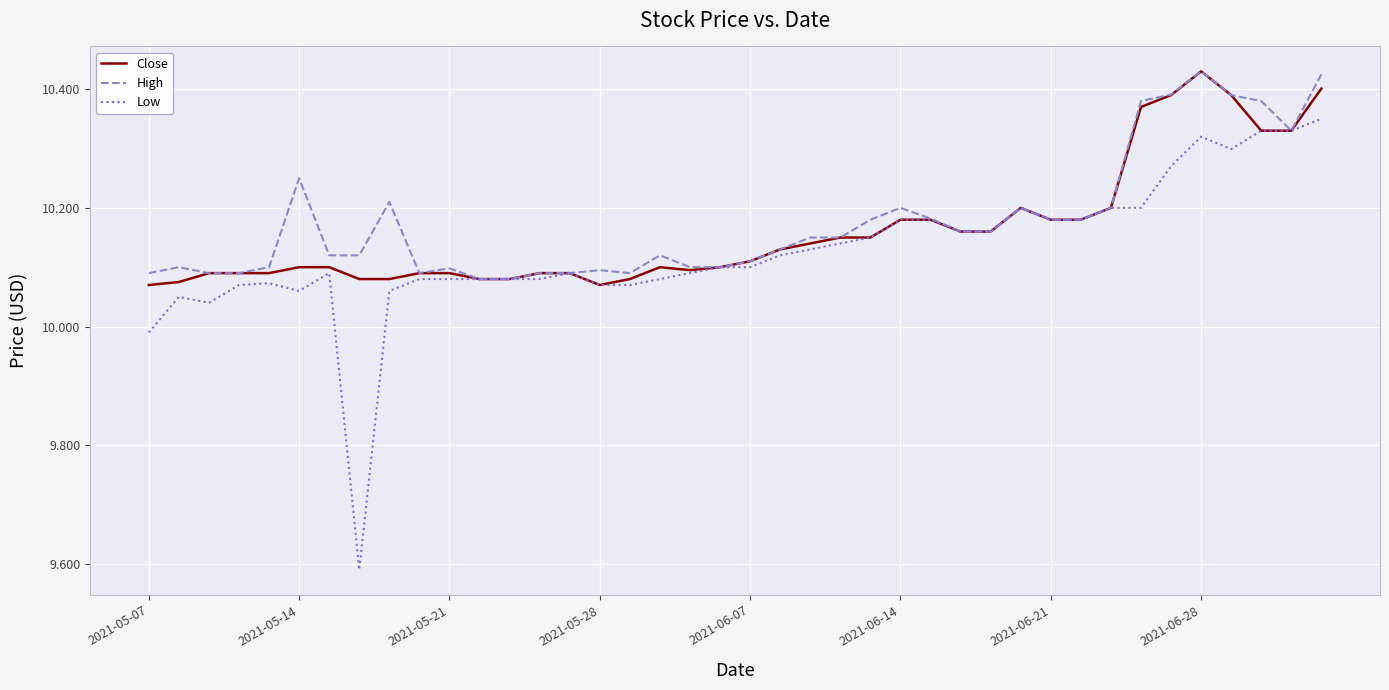

What are all the series names shown in the legend?

Close, High, Low